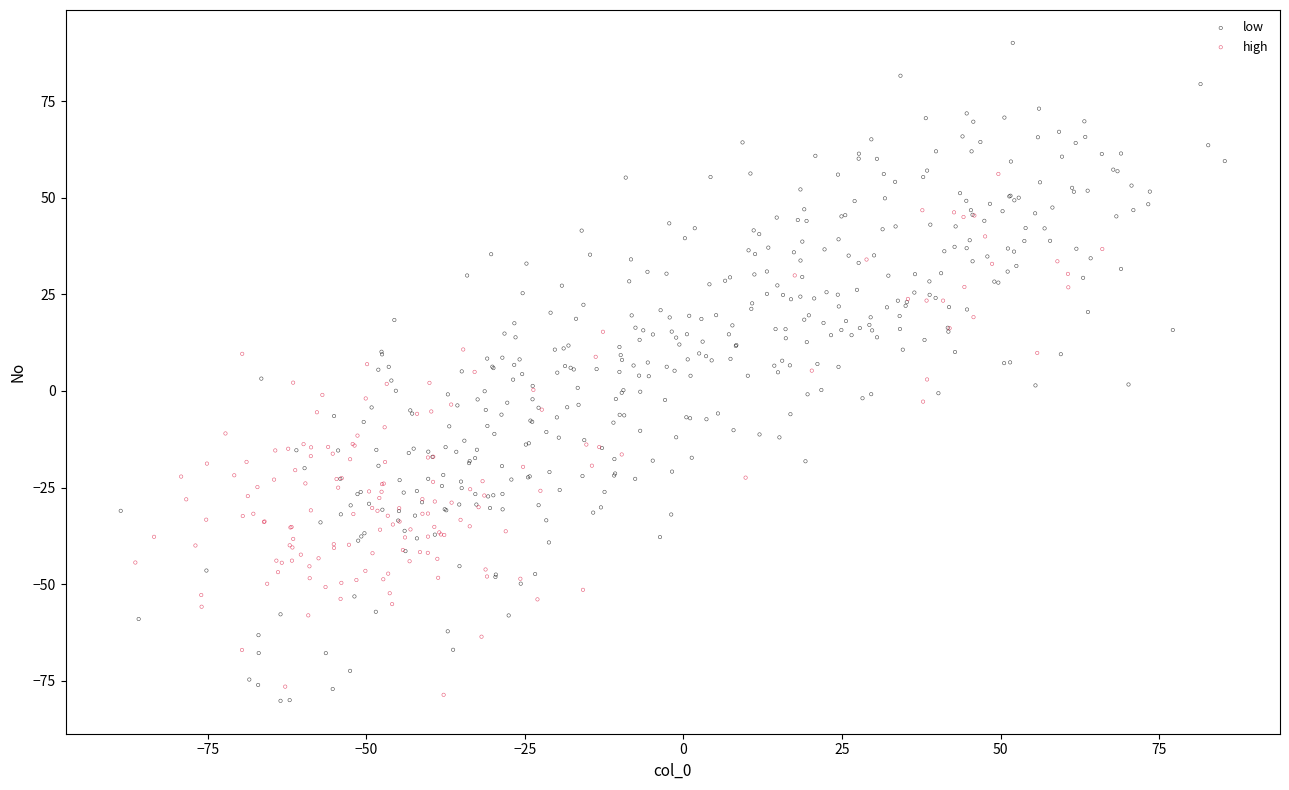

Which series reaches the maximum Y coordinate?

low